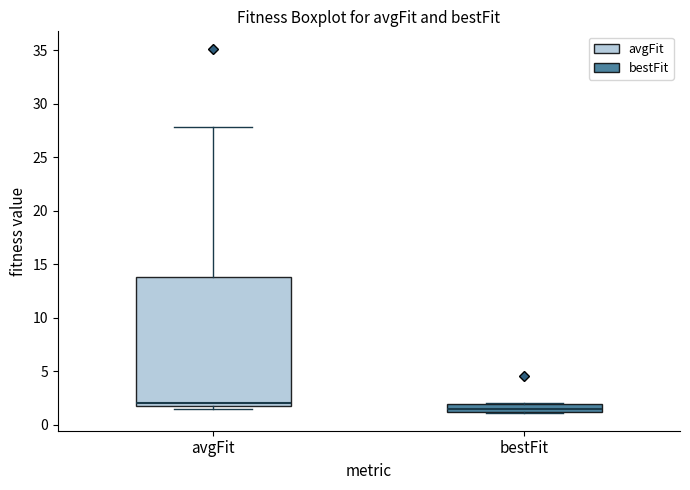

Which box is the tallest, from its lower edge to its upper edge?

avgFit